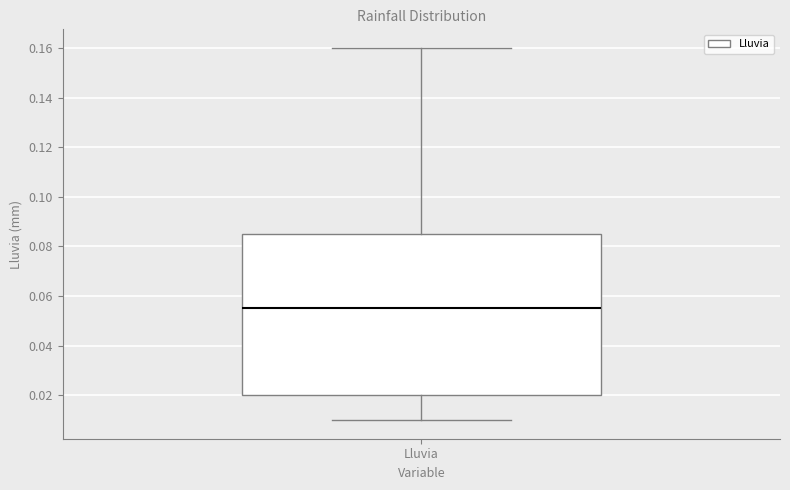

Where is the upper edge of the box for Lluvia on the y-axis? The values are not printed on the chart, so give them approximately, as read against the axis.

0.086